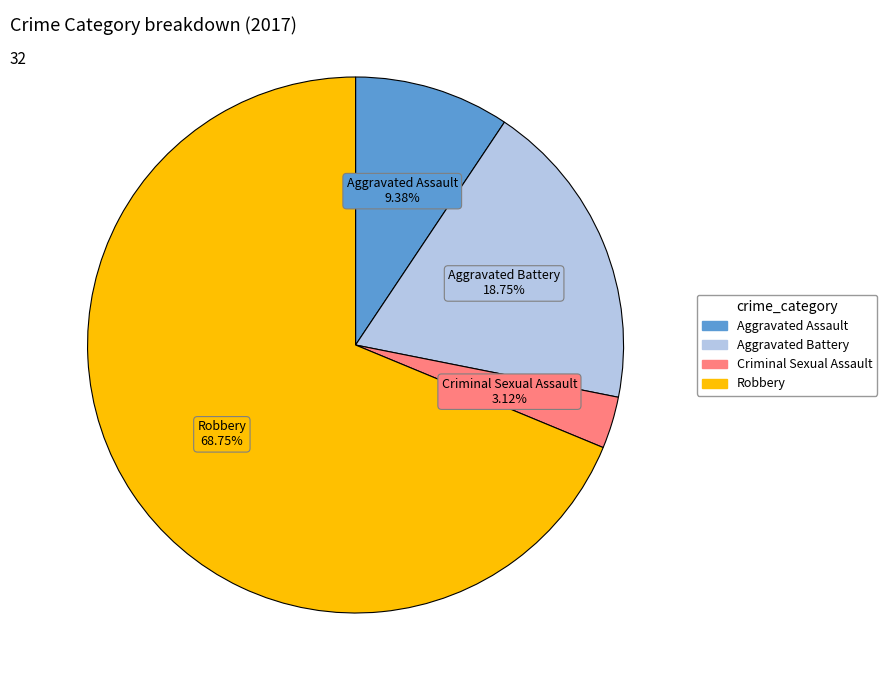

Which has a higher value, Aggravated Assault or Robbery?

Robbery